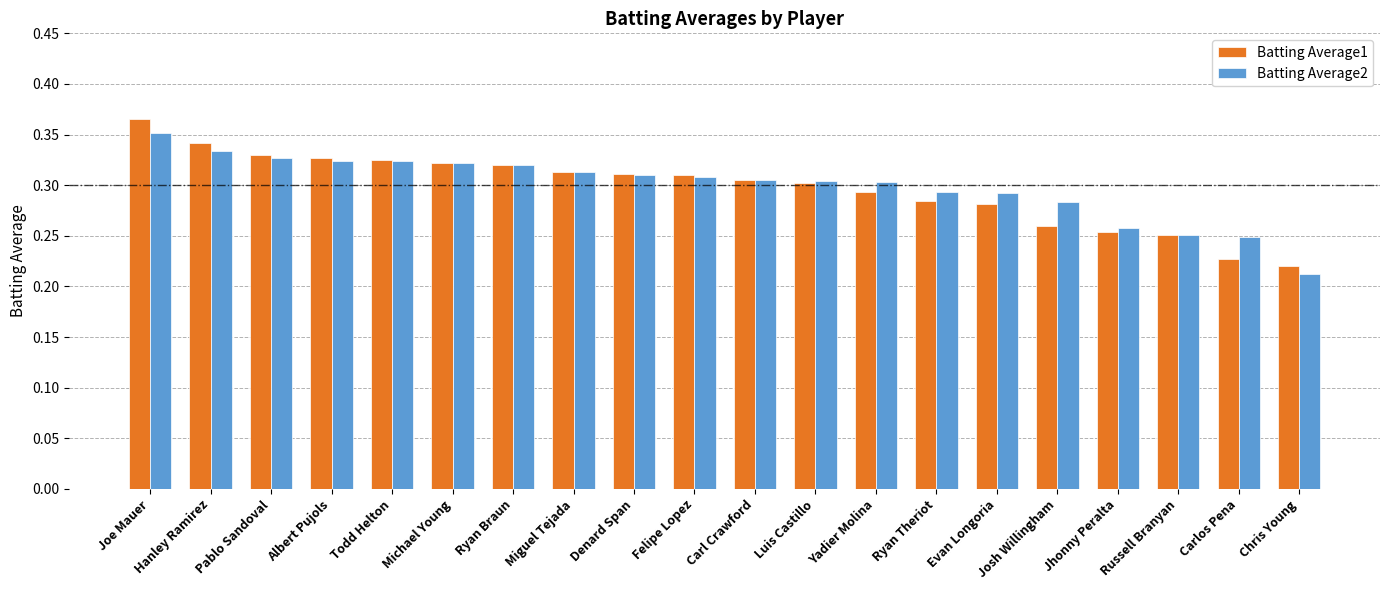

What is the label of the 7th bar from the left?

Ryan Braun